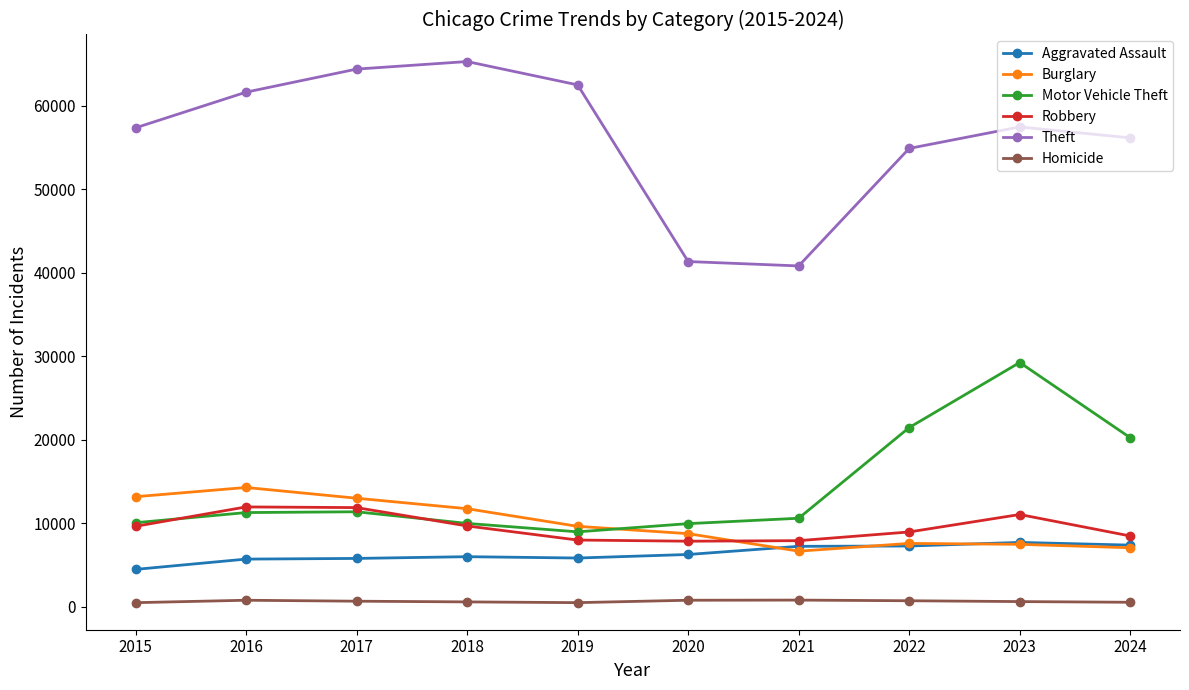

Does the chart display data point markers on the line(s)?

Yes